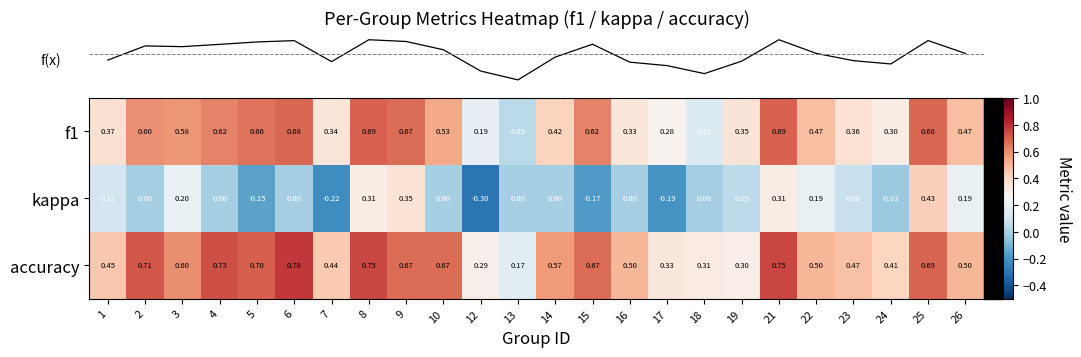

Which series changed the most between 2 and 12?

accuracy